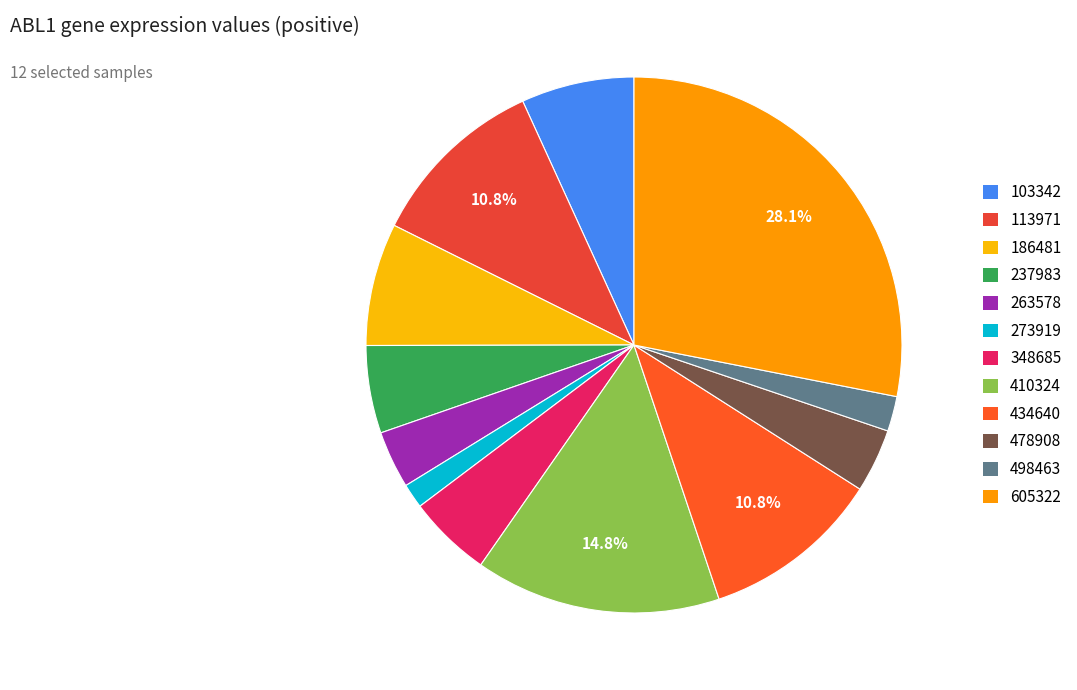

Is it true that 273919 is 1% of the pie?

True